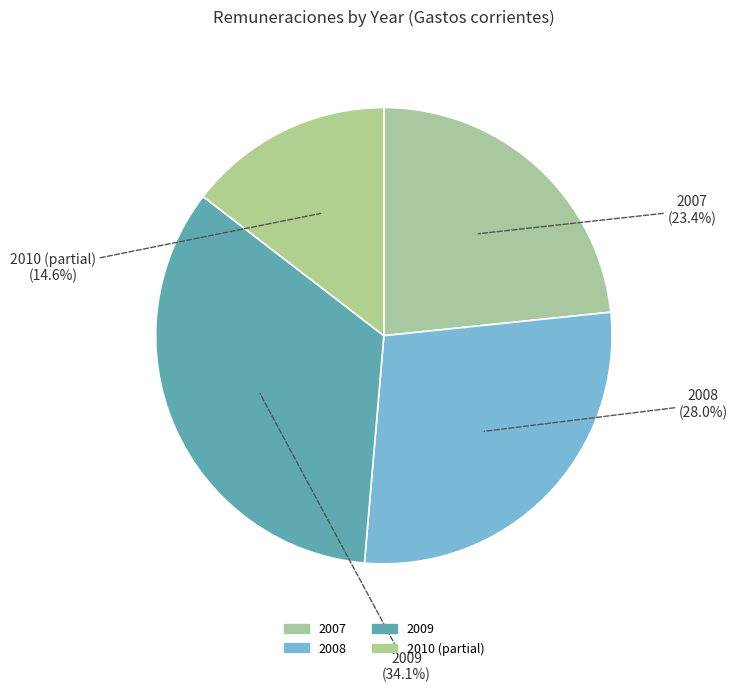

How many slices are in this pie chart?

4